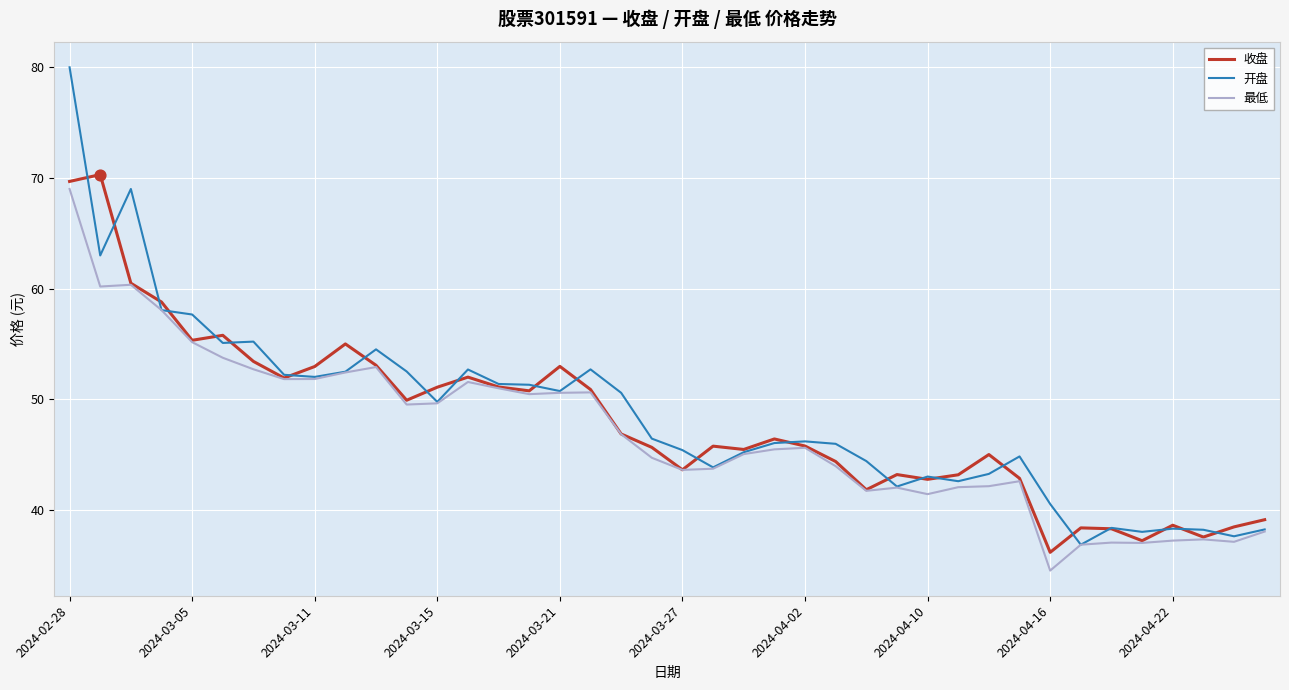

What are all the series names shown in the legend?

收盘, 开盘, 最低